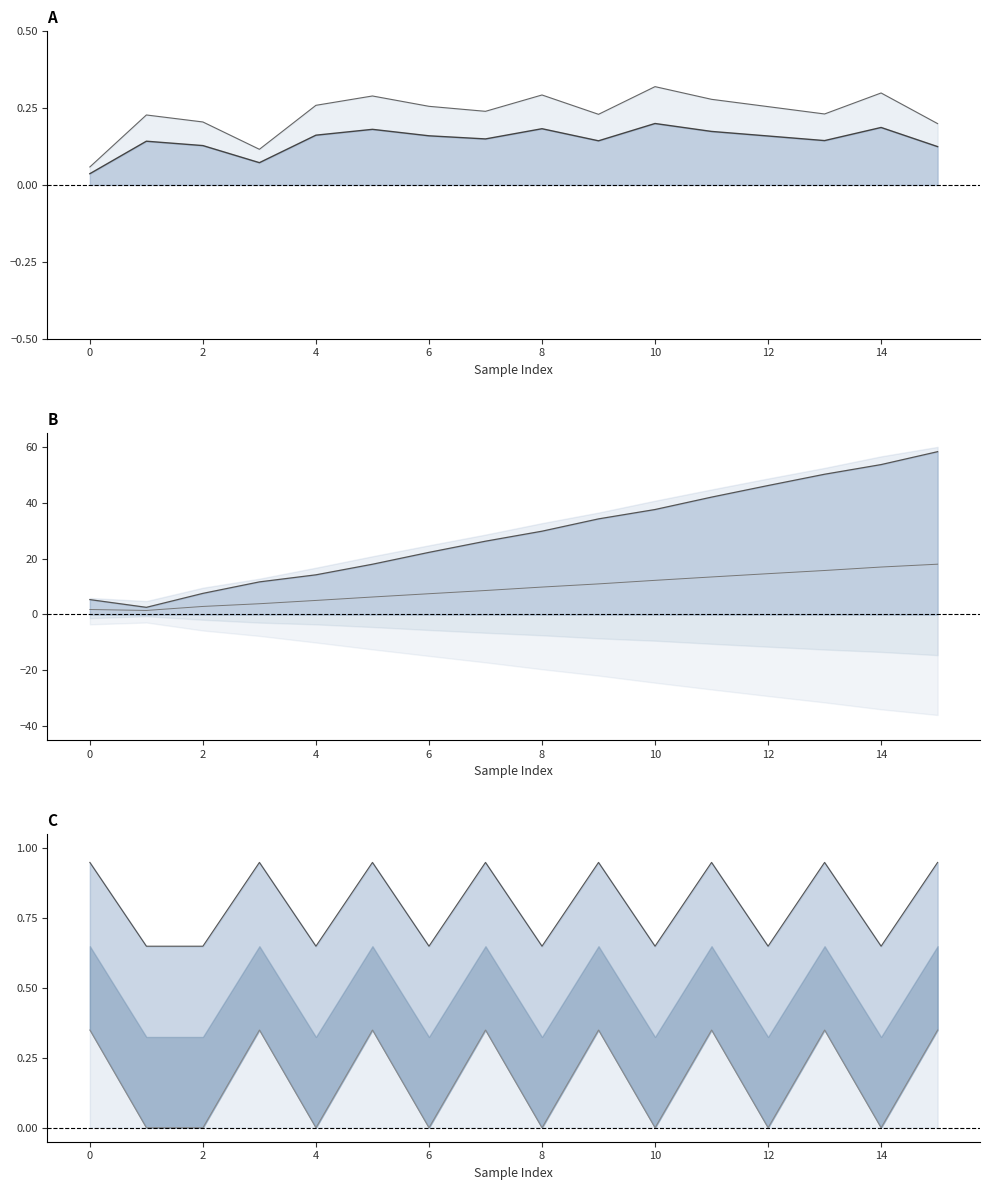

Between 13 and 11, which is larger?

13